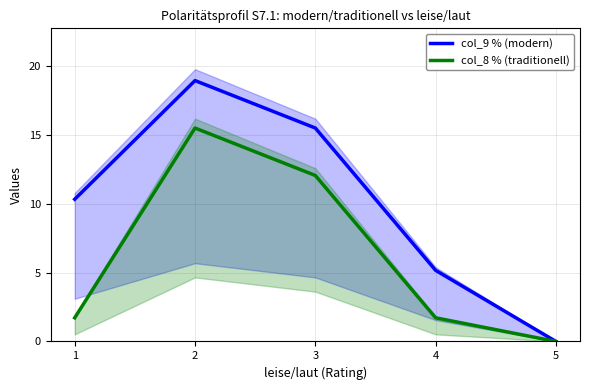

How many data points does each series have?

5